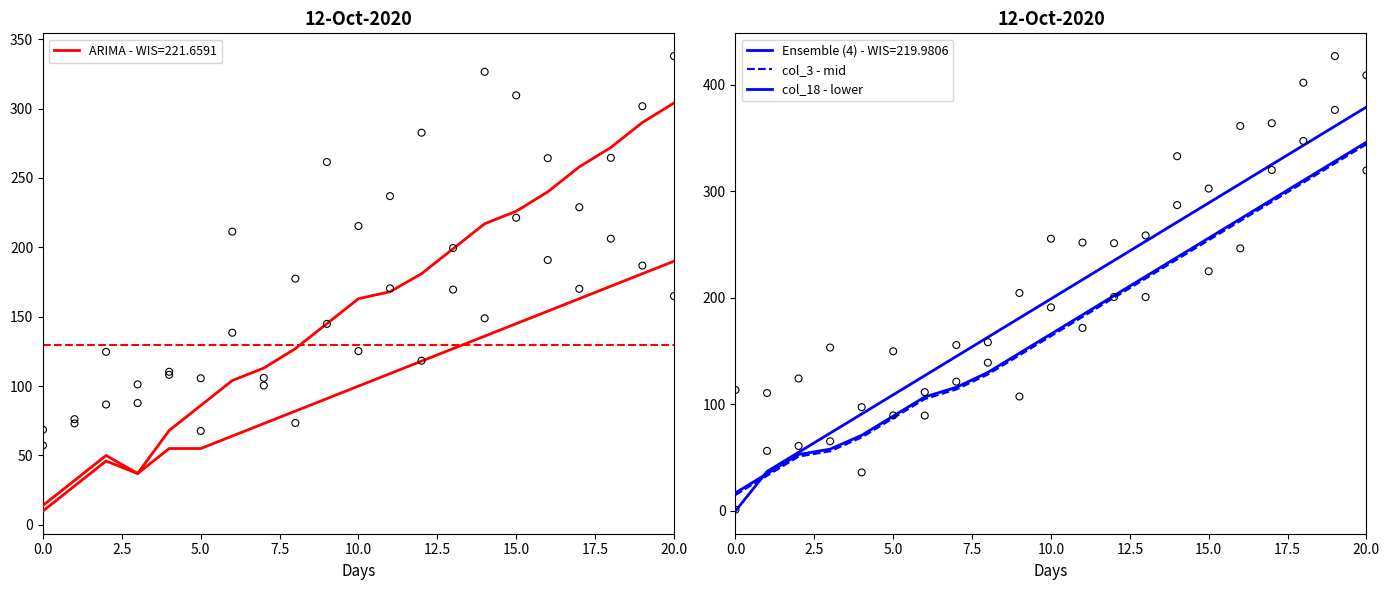

Which series has the largest total across all categories?

col_18 - lower